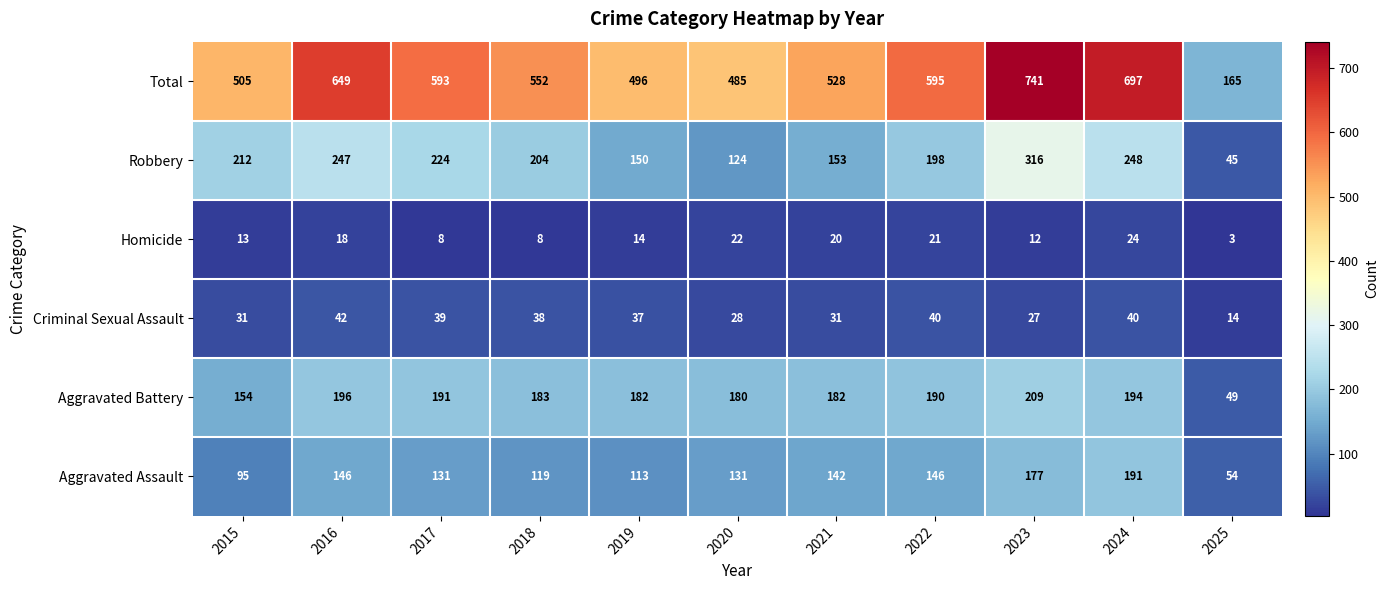

Which label corresponds to the largest value in the chart?

2023